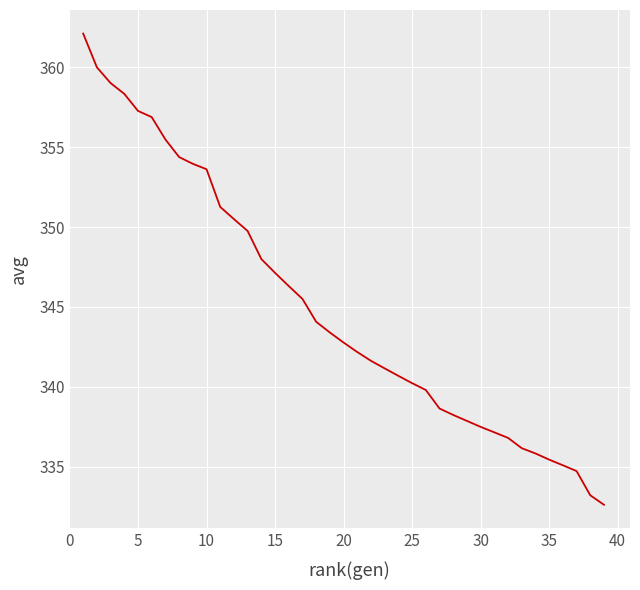

What is the difference between the maximum and minimum values?

29.5